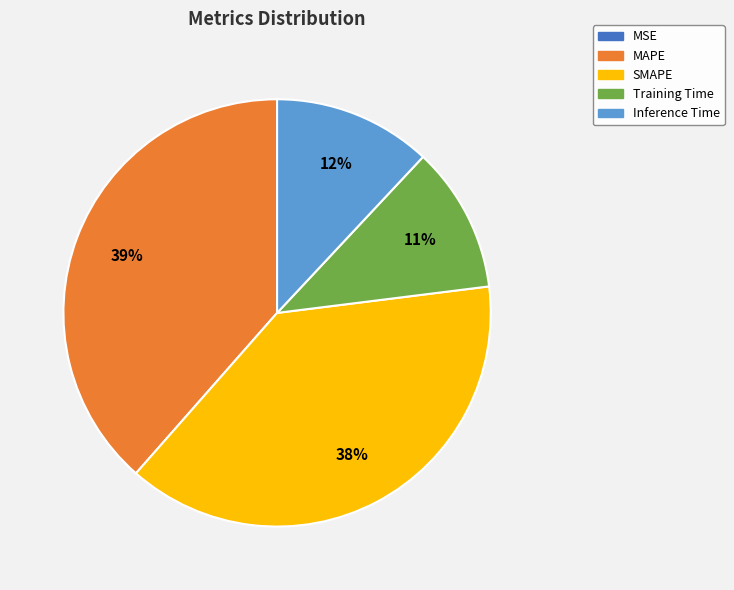

The SMAPE slice represents 48% of the pie. True or false?

False